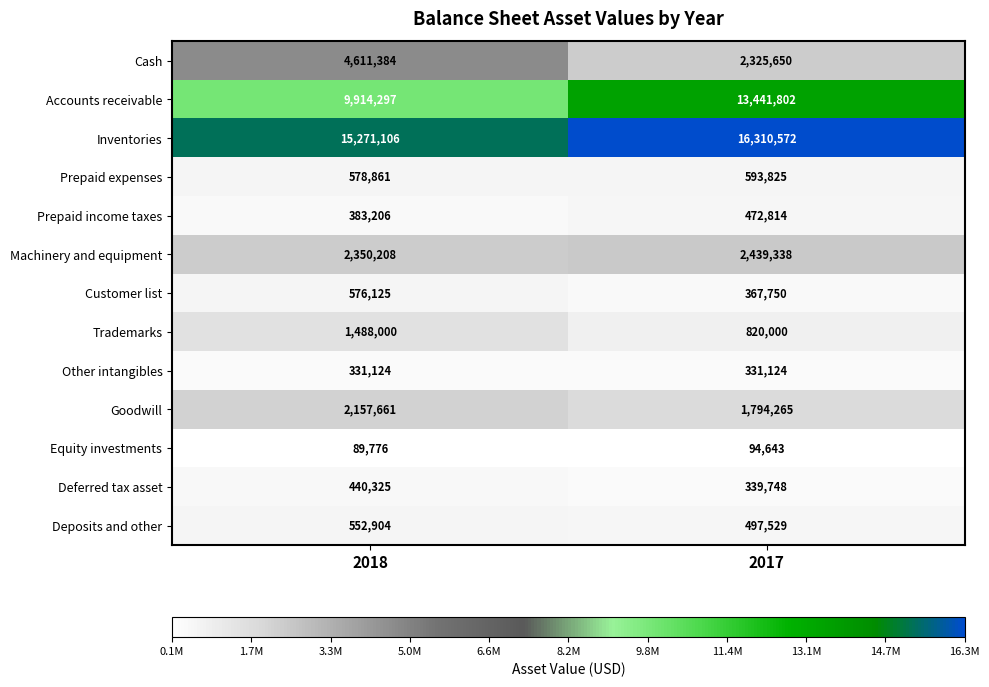

Reading left to right, list all the values displayed in this chart.

Cash: 2018=4611384	2017=2325650
Accounts receivable: 2018=9914297	2017=13441802
Inventories: 2018=15271106	2017=16310572
Prepaid expenses: 2018=578861	2017=593825
Prepaid income taxes: 2018=383206	2017=472814
Machinery and equipment: 2018=2350208	2017=2439338
Customer list: 2018=576125	2017=367750
Trademarks: 2018=1488000	2017=820000
Other intangibles: 2018=331124	2017=331124
Goodwill: 2018=2157661	2017=1794265
Equity investments: 2018=89776	2017=94643
Deferred tax asset: 2018=440325	2017=339748
Deposits and other: 2018=552904	2017=497529